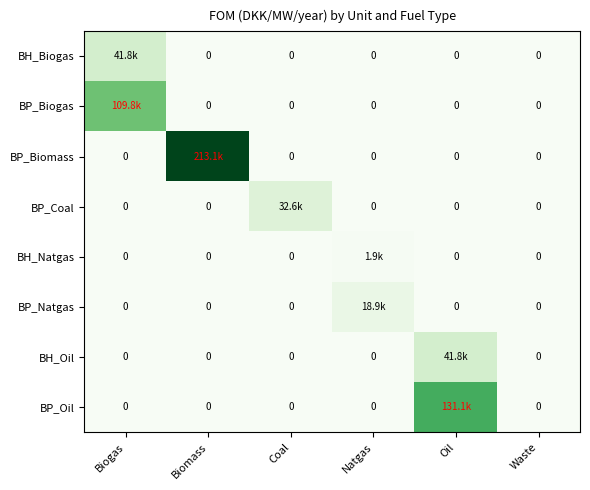

List the labels in order of BP_Oil value, largest first.

Oil, Biogas, Biomass, Coal, Natgas, Waste